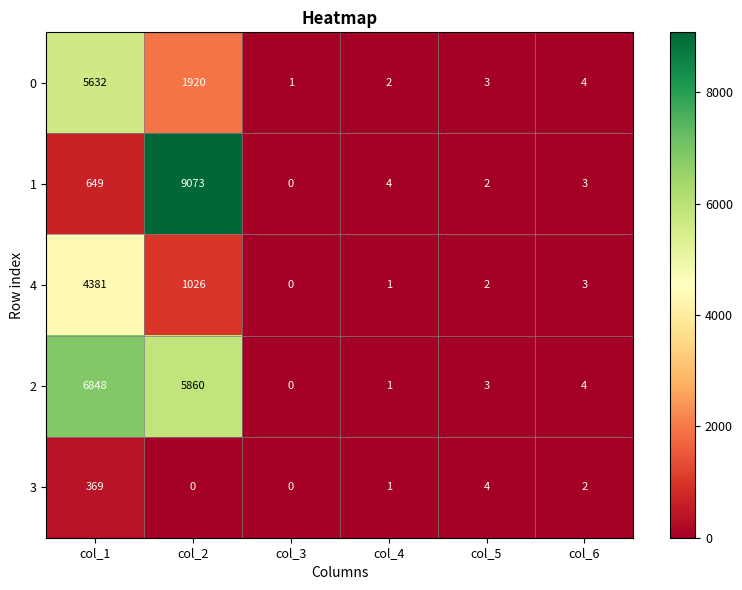

List the series in order of their peak value, highest first.

1, 2, 0, 4, 3